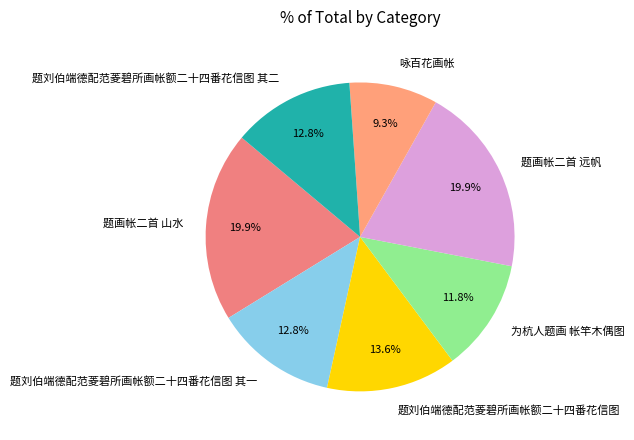

Does any single category account for the majority?

No